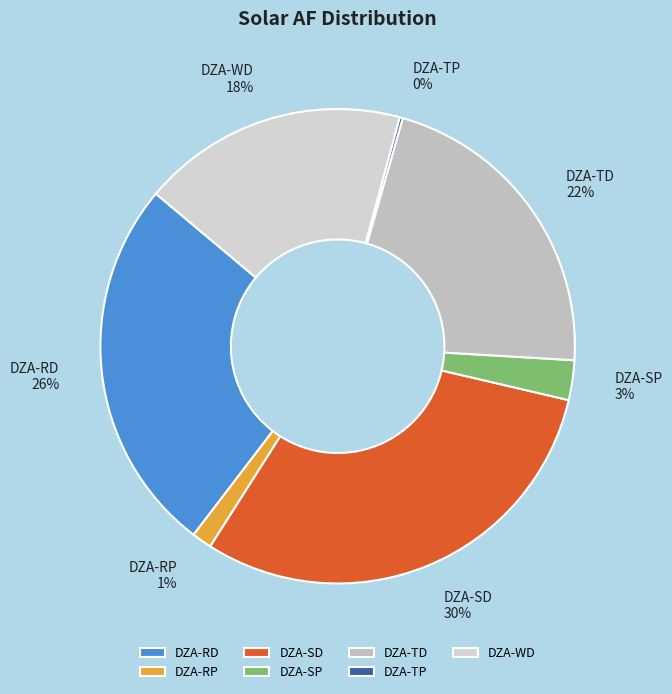

Is it true that DZA-WD is 33% of the pie?

False